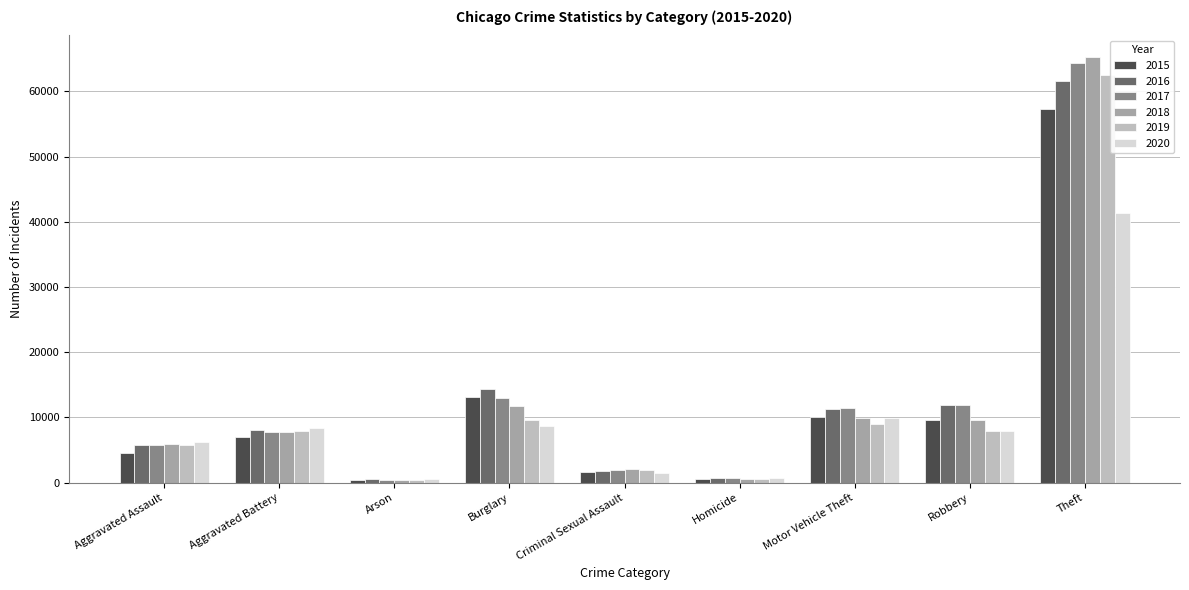

Which category has the highest value across all series?

Theft